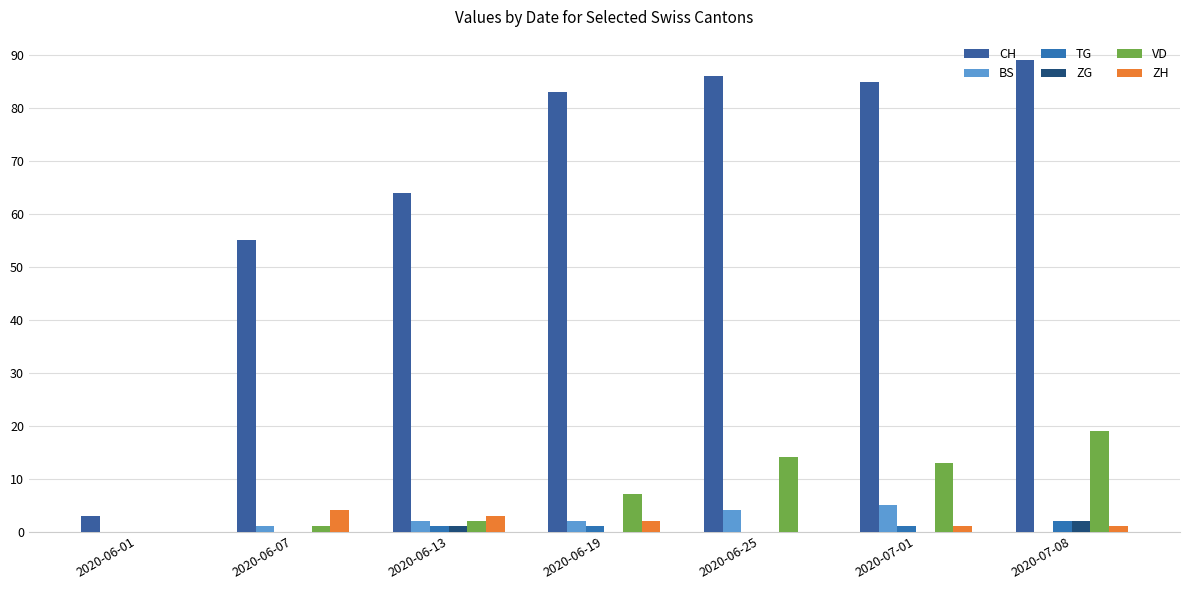

How many distinct data groups are displayed?

6